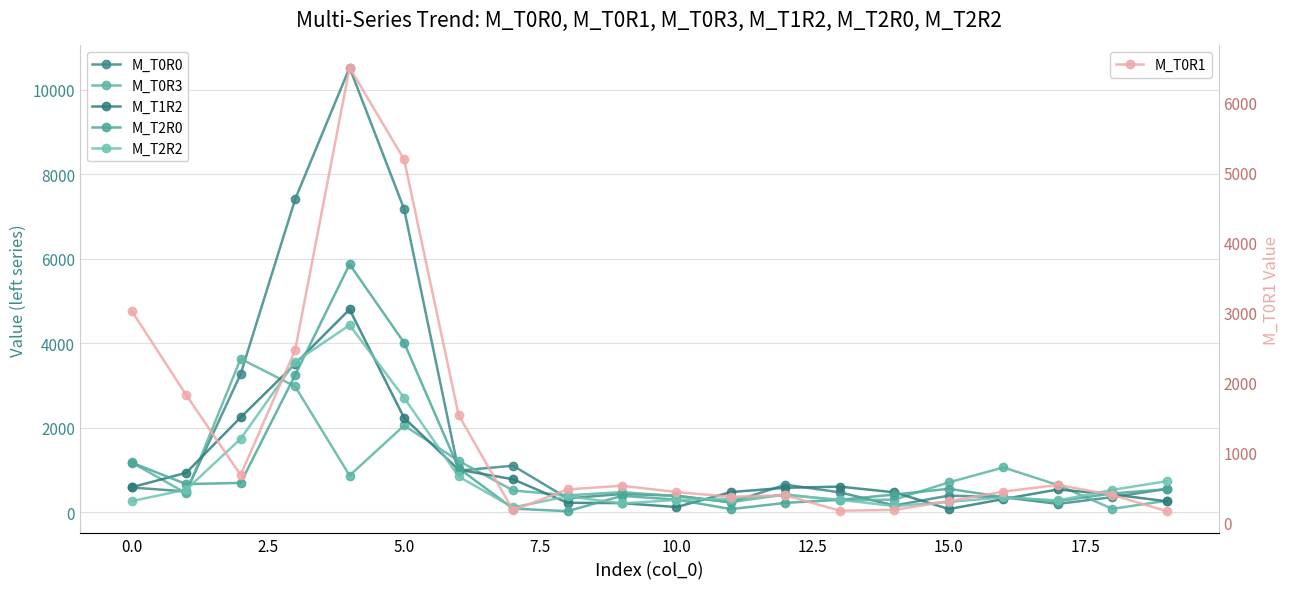

True or false: M_T0R1 has more than 1 interior local peaks.

True